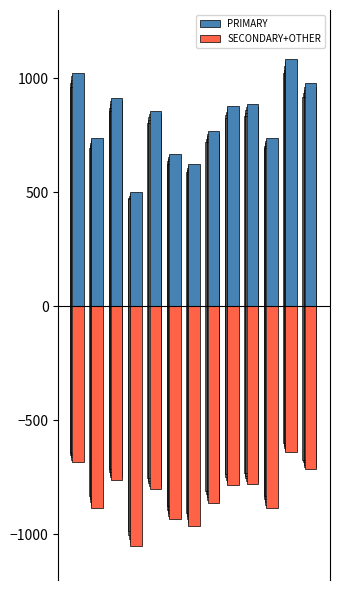

Reading right to left, extract all data points from this chart.

PRIMARY: 978.7	1087.0	736.8	888.9	880.0	769.2	625.0	666.7	857.1	500.0	913.0	739.1	1025.6
SECONDARY+OTHER: -714.9	-639.1	-884.2	-777.8	-784.0	-861.5	-962.5	-933.3	-800.0	-1050.0	-760.9	-882.6	-682.1